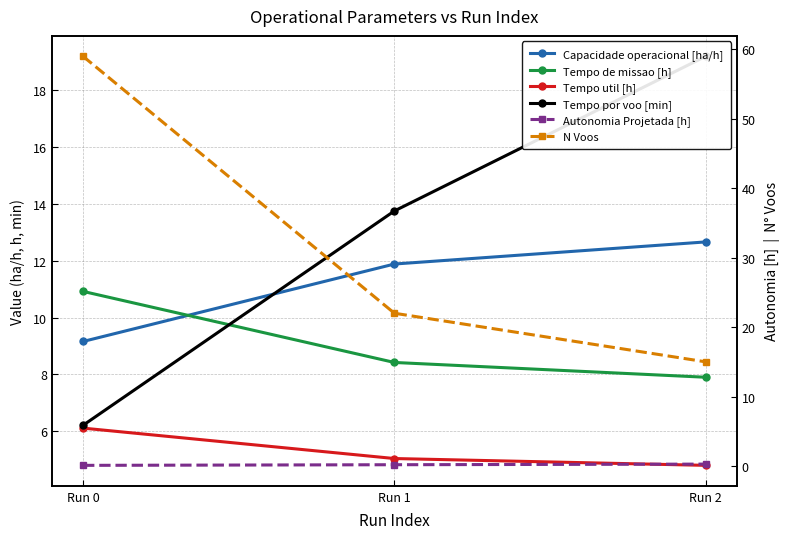

What is the total value across all series at Run 0?

91.5